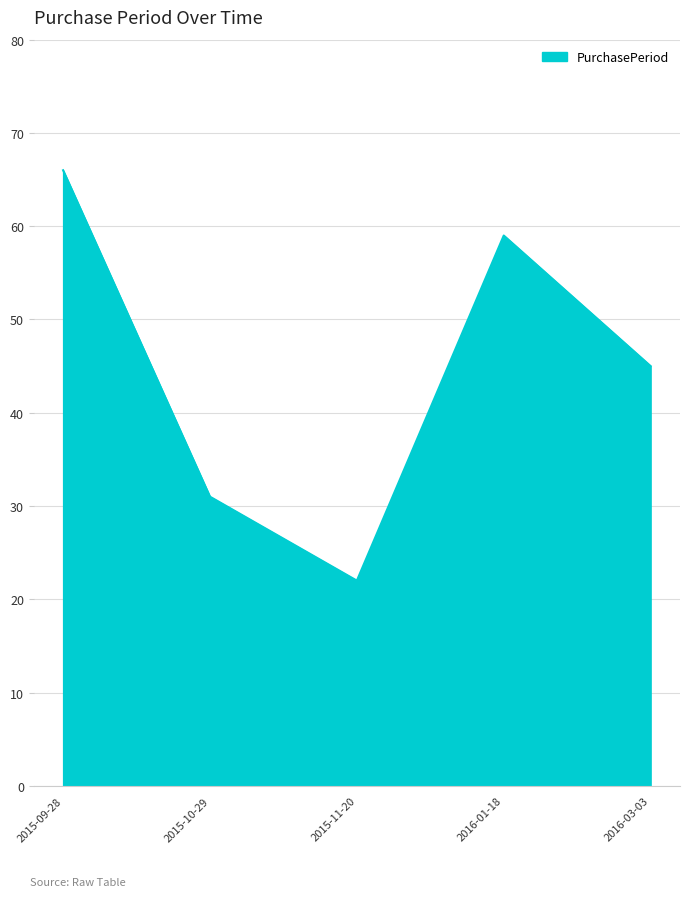

Is it true that the value at 2016-03-03 is 75?

False